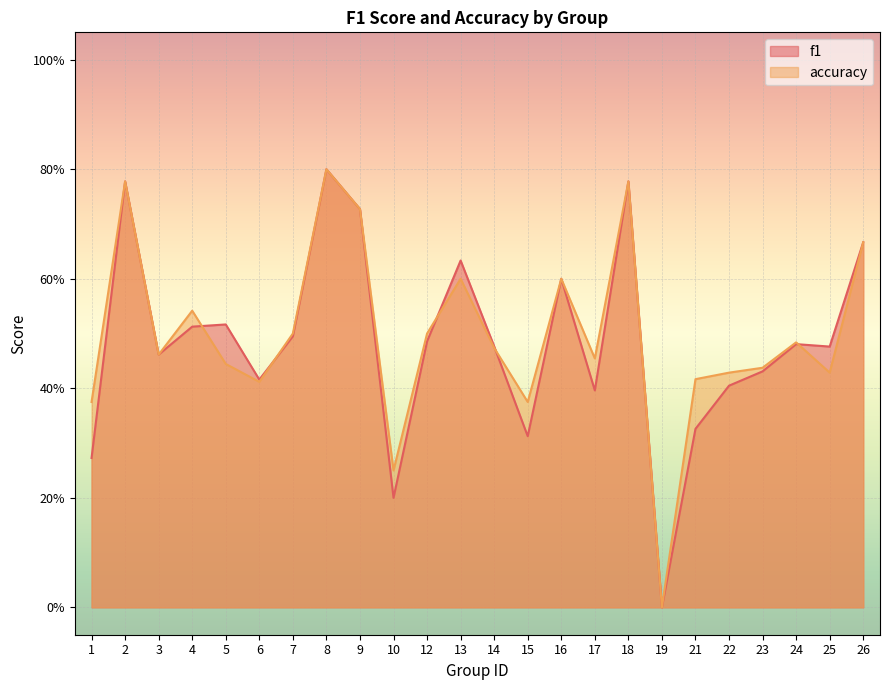

Is it true that accuracy equals 0.4 at 1?

True